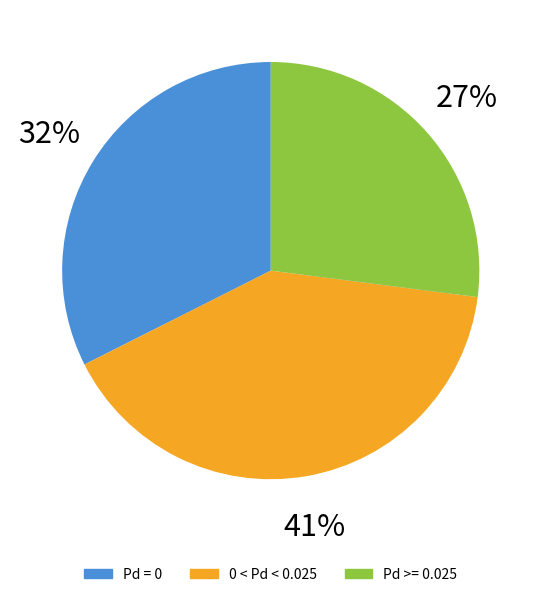

Does any single category account for the majority?

Yes